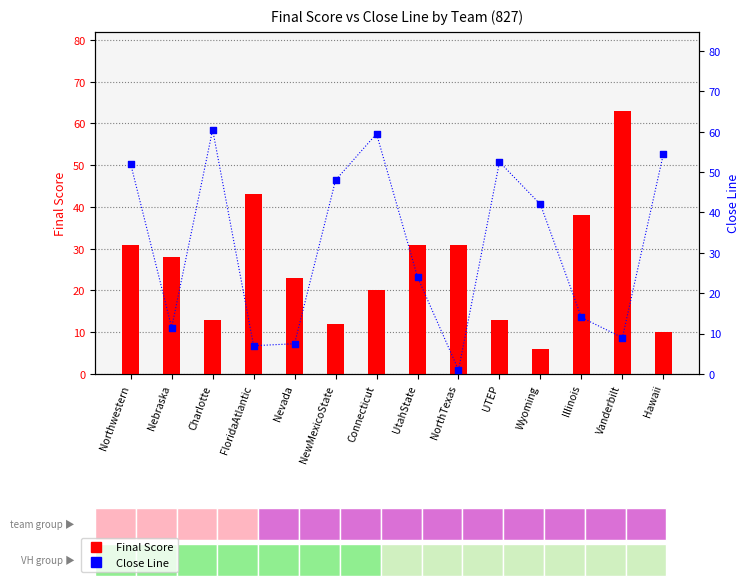

Which series reaches the minimum Y coordinate?

Close Line